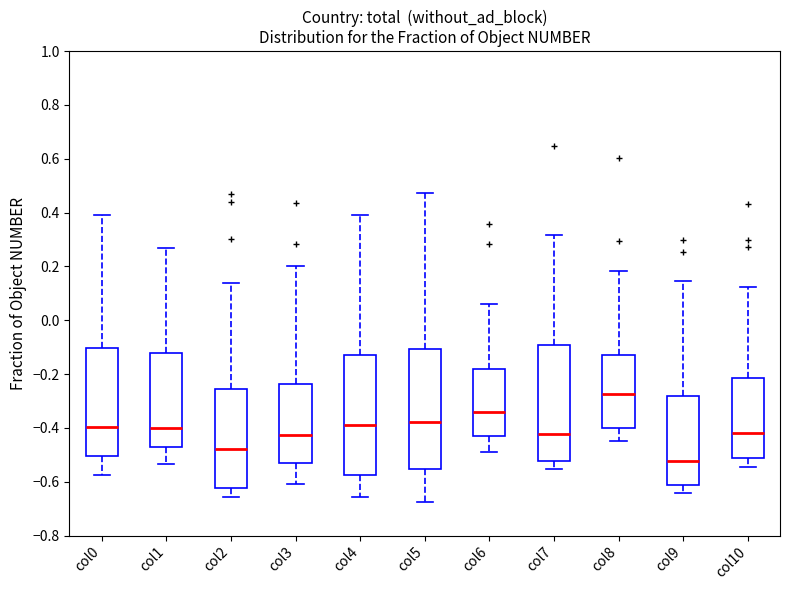

Which box has the lowest median line?

col9